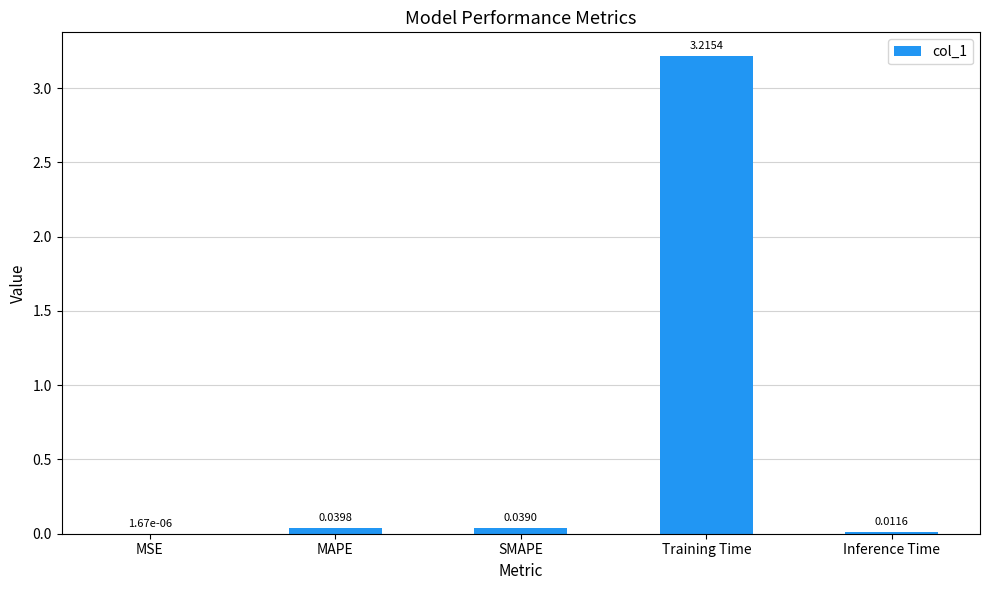

What is the sum of all values?

3.3